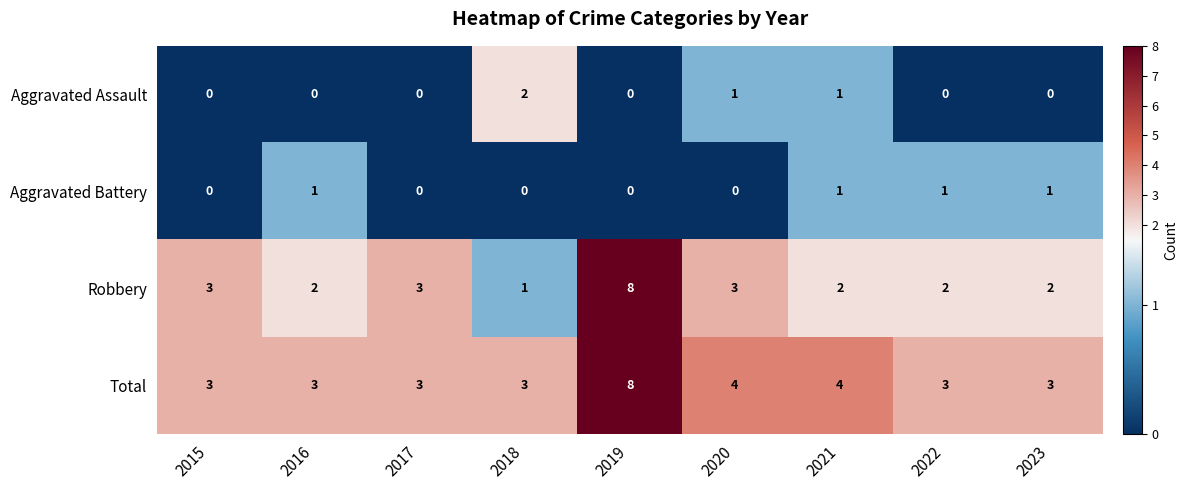

What value does the Robbery series have at 2015?

3